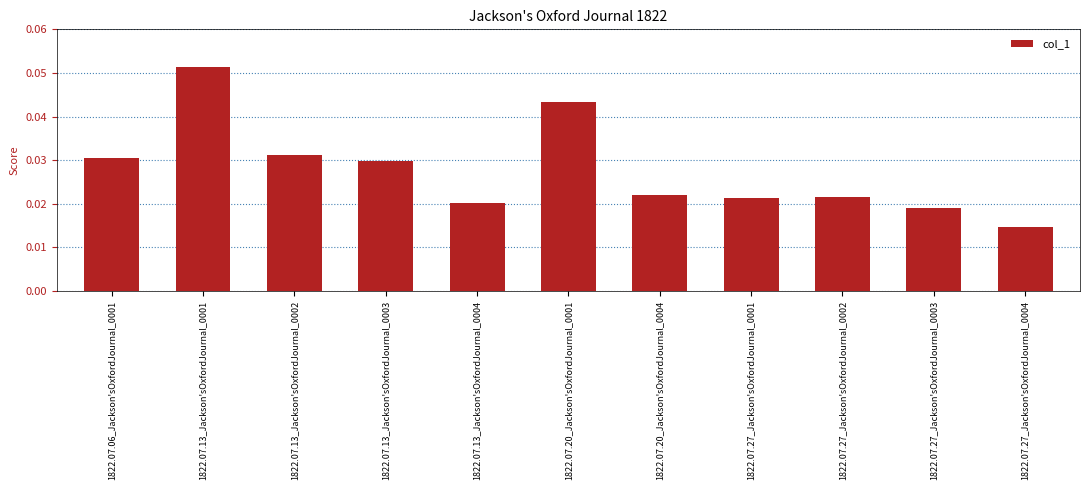

Which has a higher value, 1822.07.13_Jackson'sOxfordJournal_0001 or 1822.07.27_Jackson'sOxfordJournal_0001?

1822.07.13_Jackson'sOxfordJournal_0001